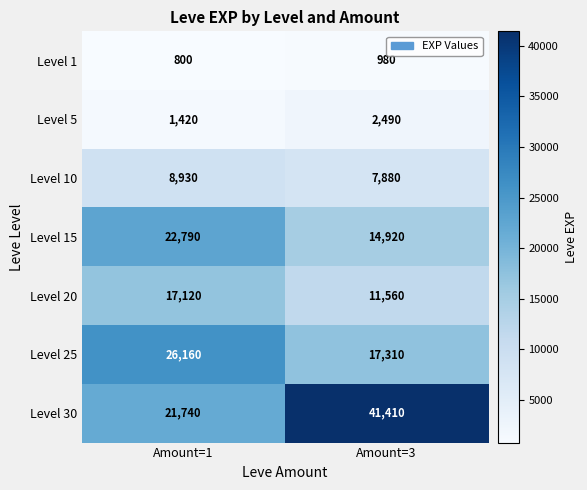

Which series changed the most between Amount=1 and Amount=3?

Level 30